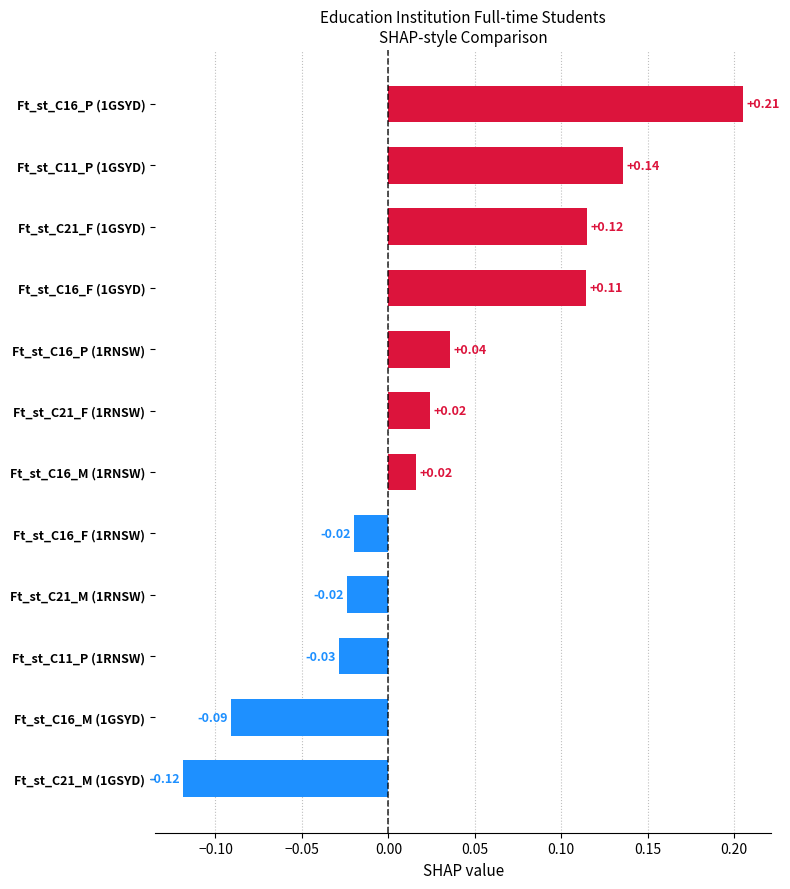

How many distinct data groups are displayed?

1